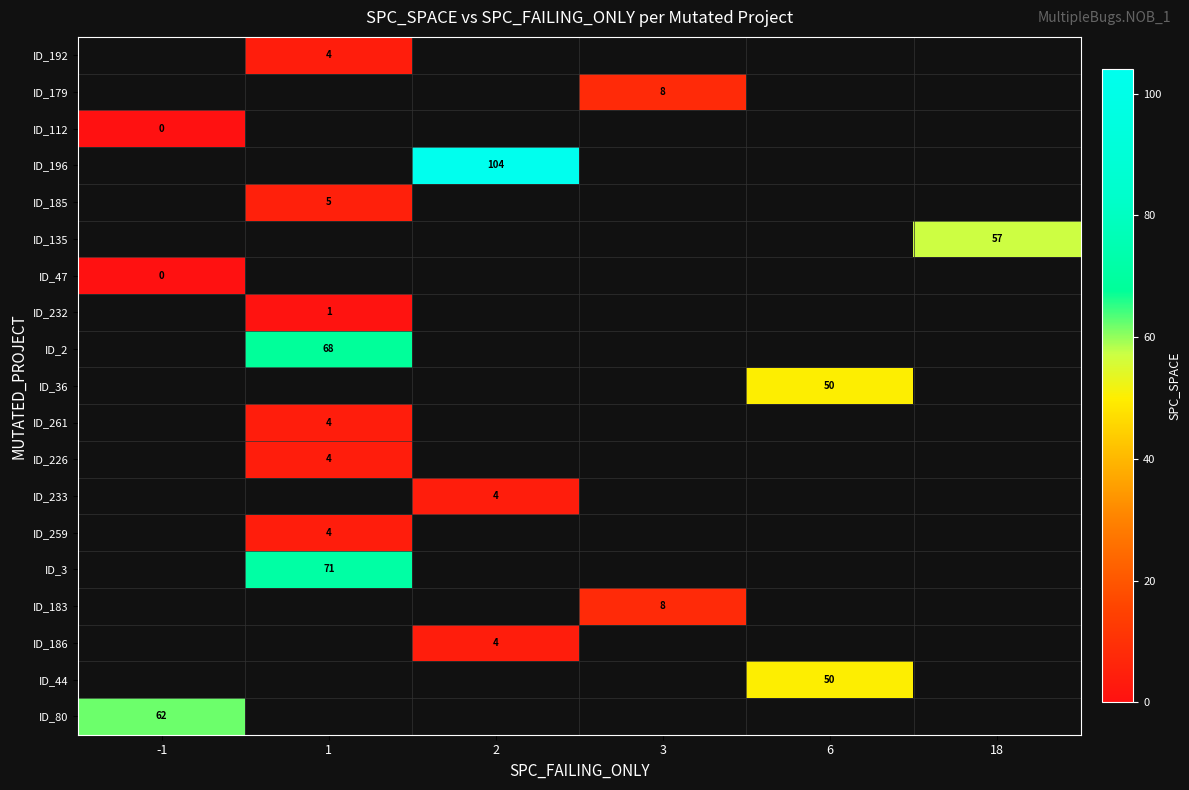

The ID_259 series shows 4.0 at 1. True or false?

True